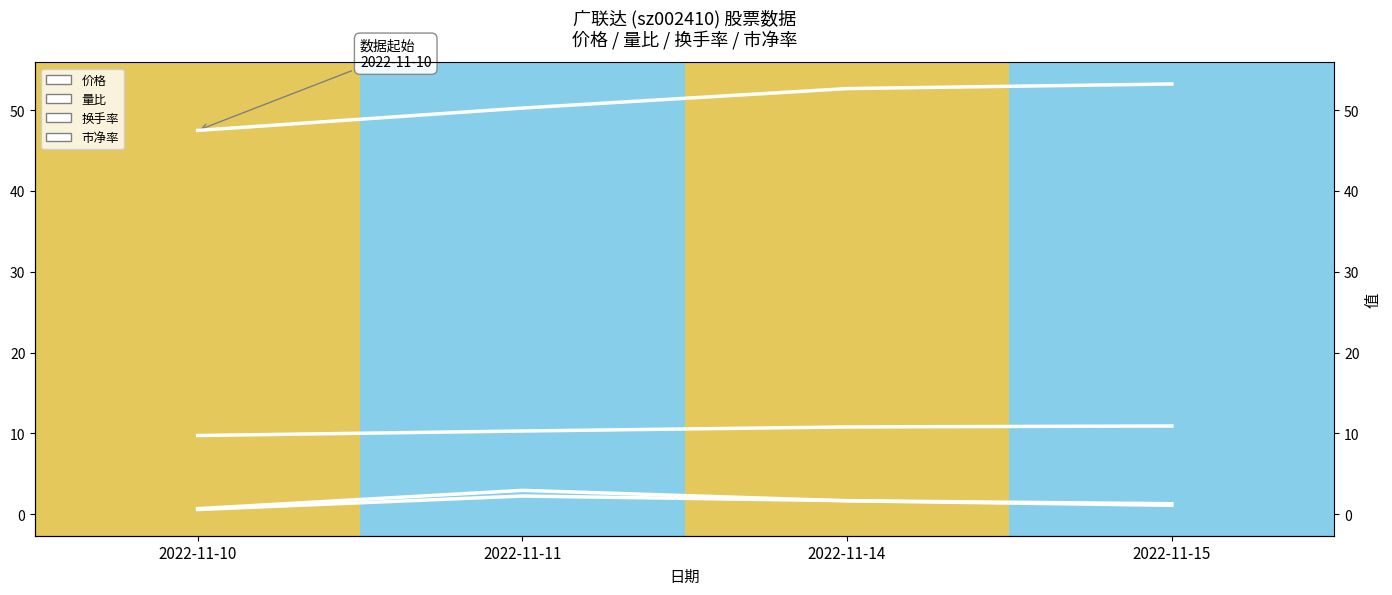

Reading left to right, what are all the values shown in this chart?

价格: 47.5	50.3	52.7	53.2
量比: 0.7	3.0	1.7	1.1
换手率: 0.6	2.2	1.7	1.3
市净率: 9.7	10.3	10.8	10.9